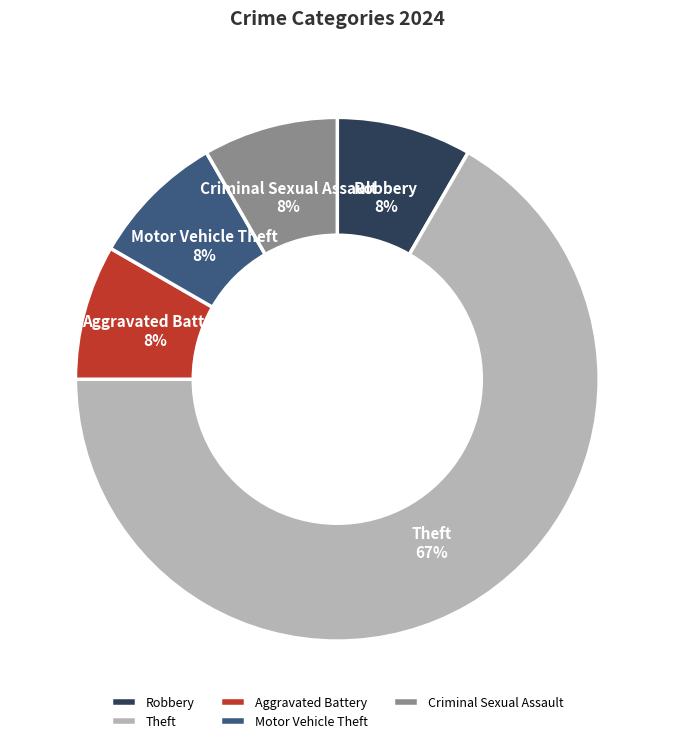

Is the sum of Robbery and Motor Vehicle Theft greater than half?

No